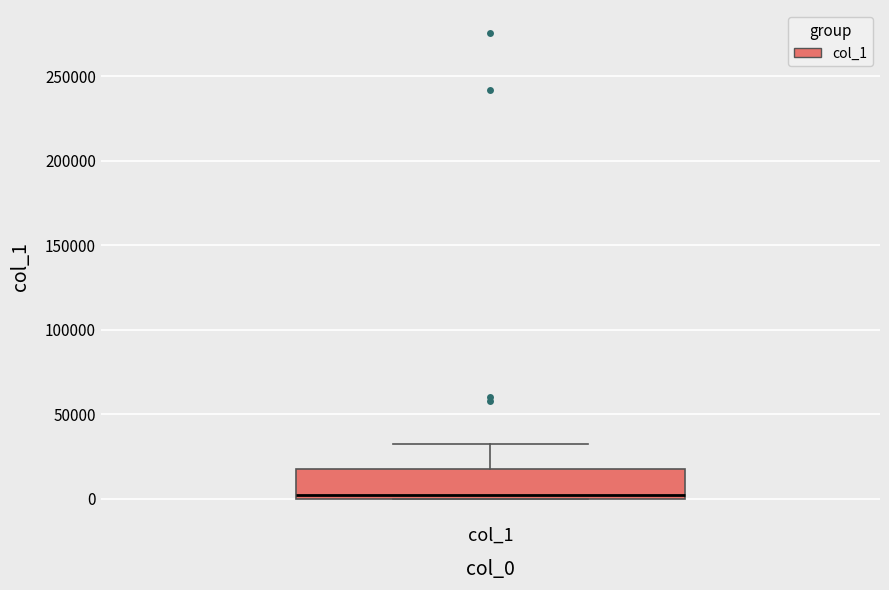

Where is the lower edge of the box for col_1 on the y-axis? The values are not printed on the chart, so give them approximately, as read against the axis.

0